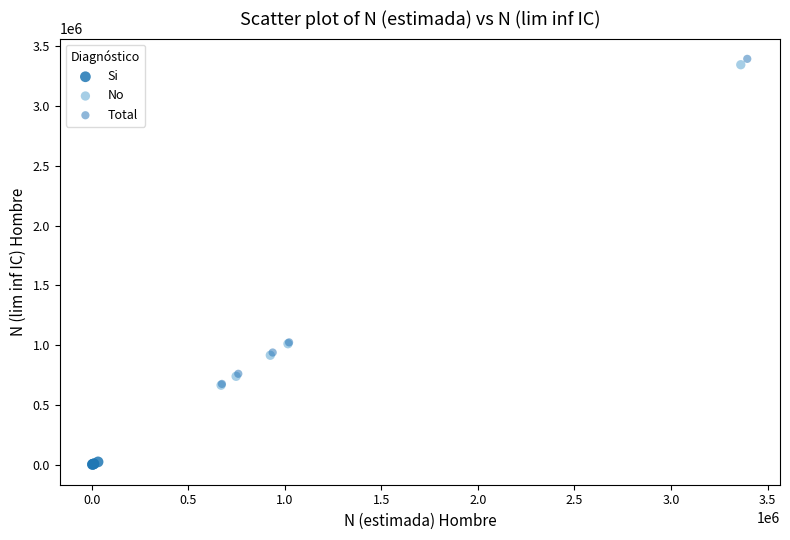

What are all the series names shown in the legend?

Si, No, Total